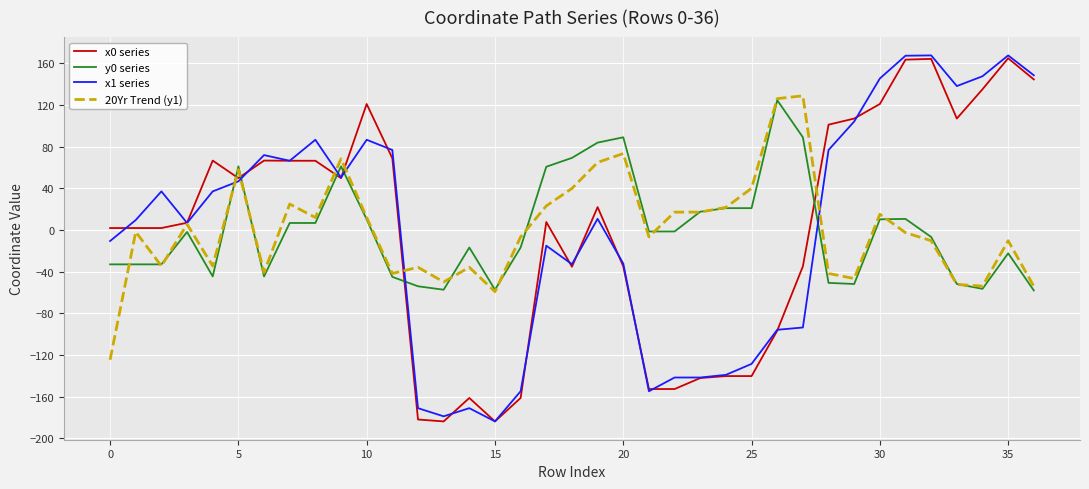

What is the maximum value shown in the chart?

167.5